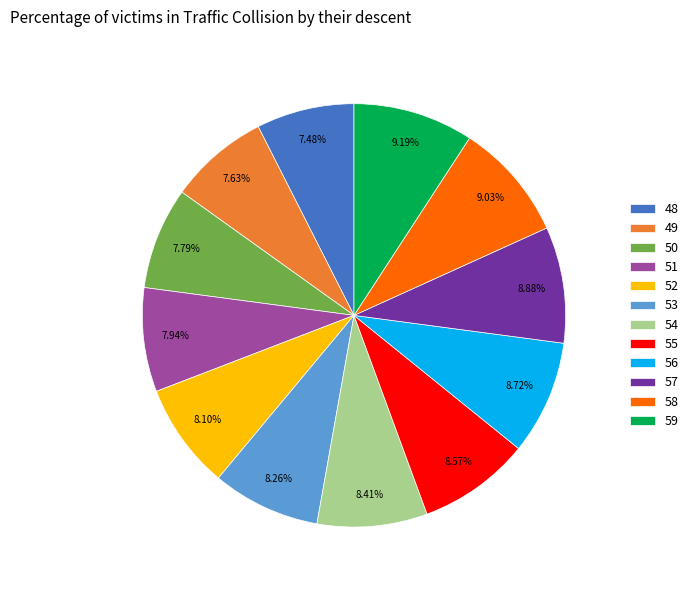

Is it true that 51 is 15% of the pie?

False